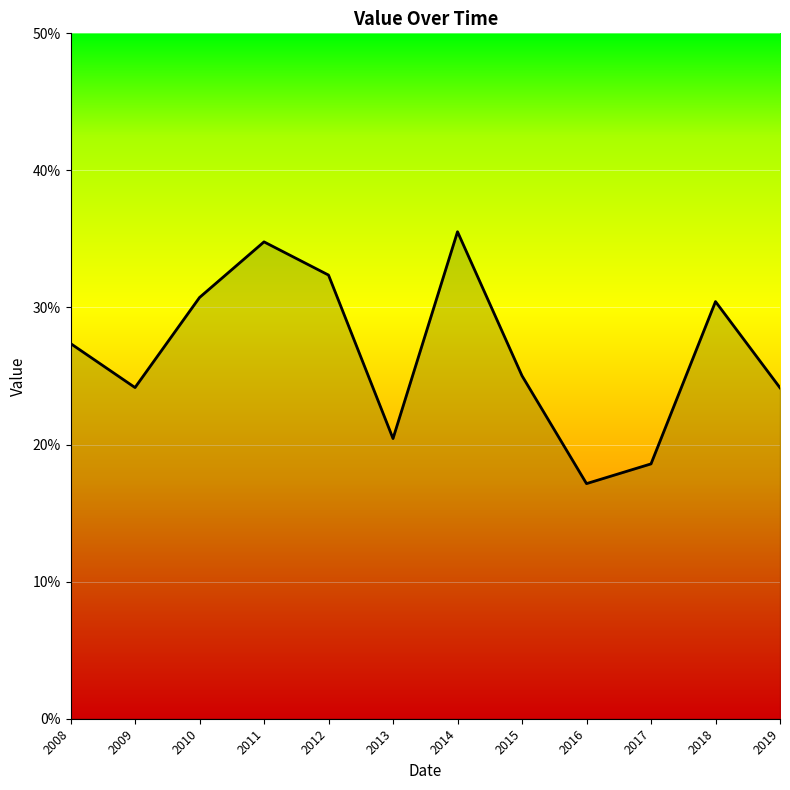

How many interior local peaks (higher than both neighbors) does the data have?

3